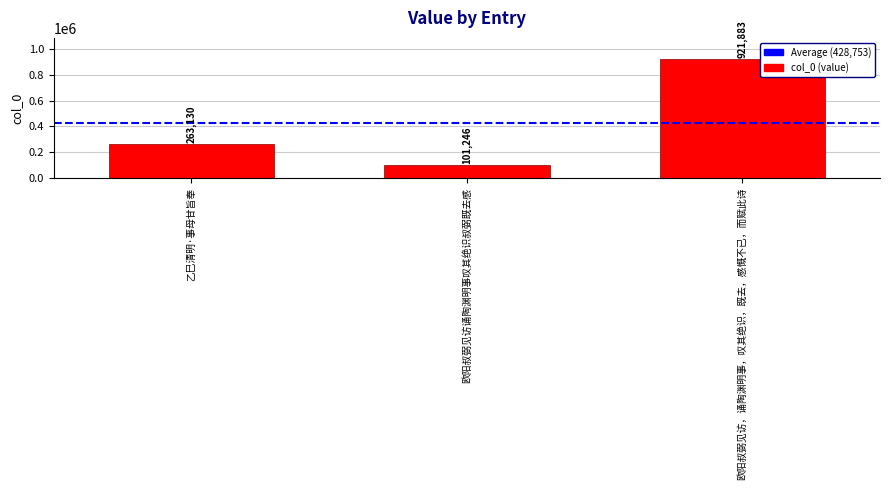

How many distinct data groups are displayed?

1